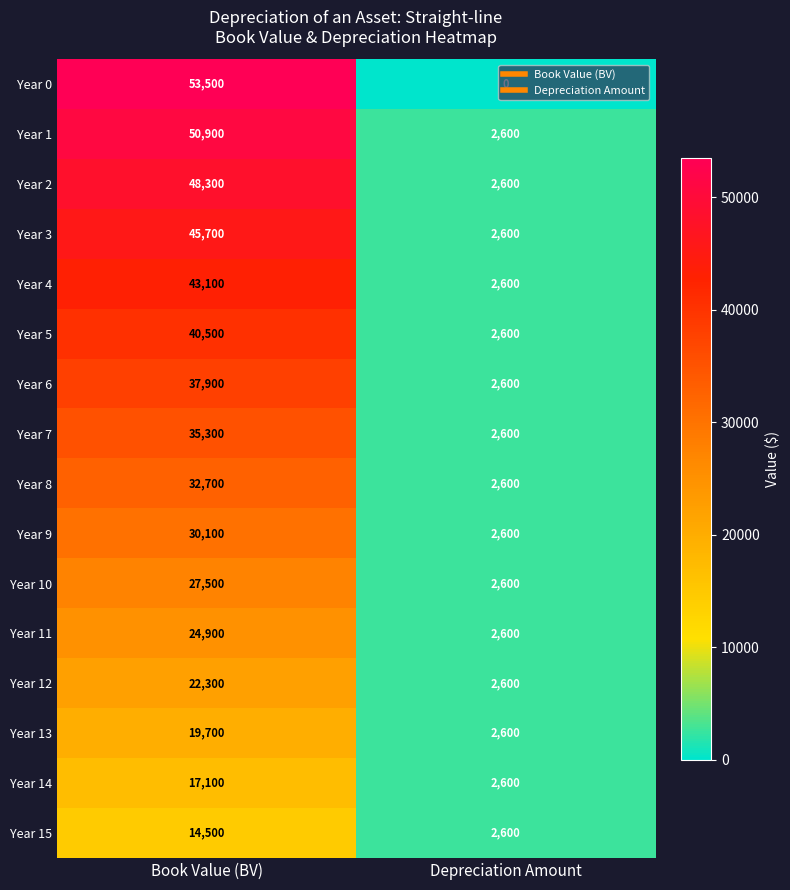

What is the difference between the Year 2 values at Depreciation Amount and Book Value (BV)?

45700